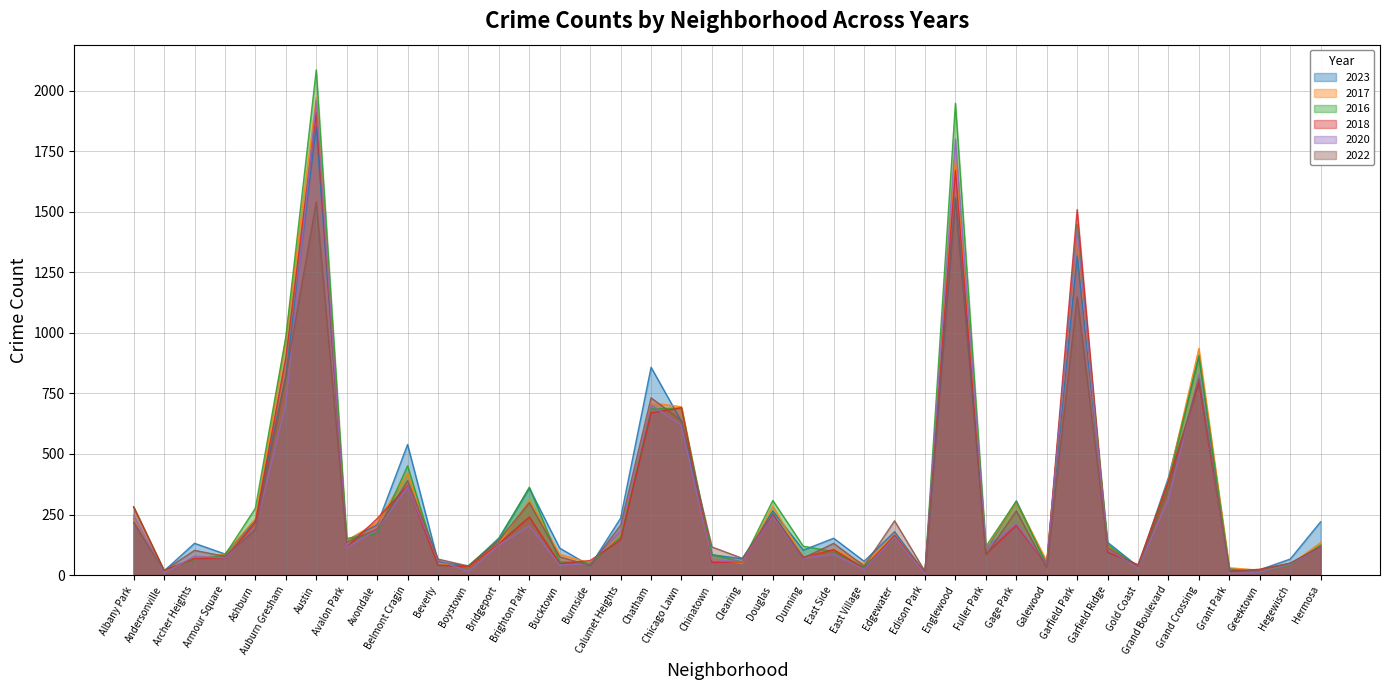

How many intersections are there between 2020 and 2023?

11